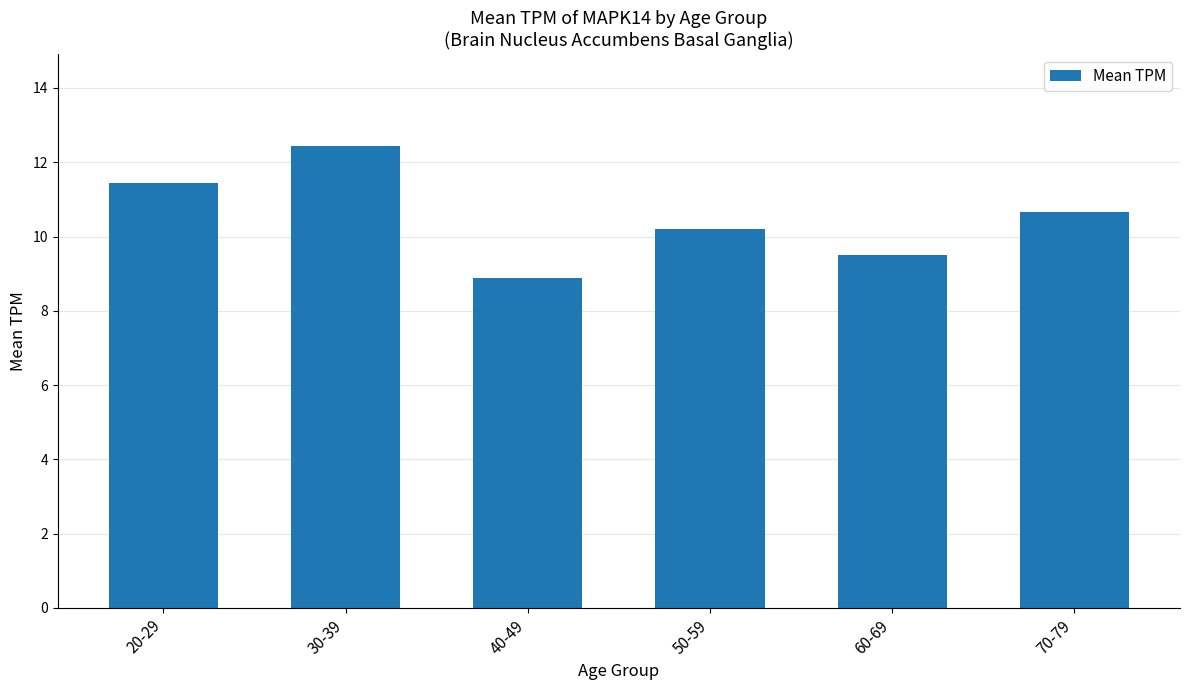

What is the minimum value shown in the chart?

8.9